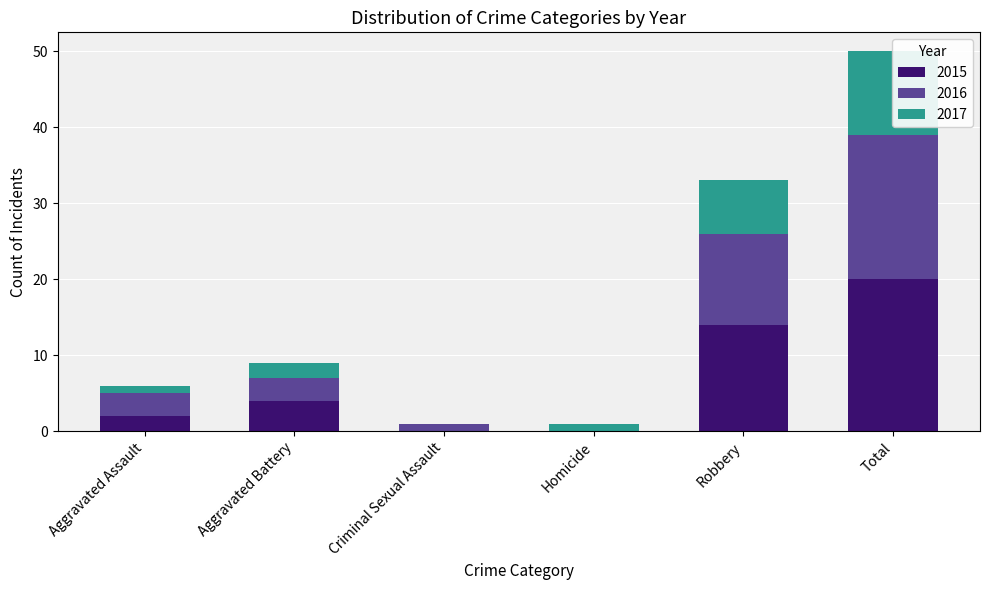

What is the greatest value displayed?

20